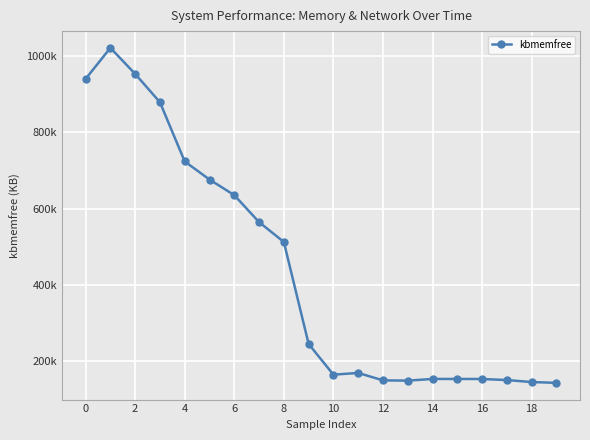

How many interior local valleys (lower than both neighbors) does the data have?

2